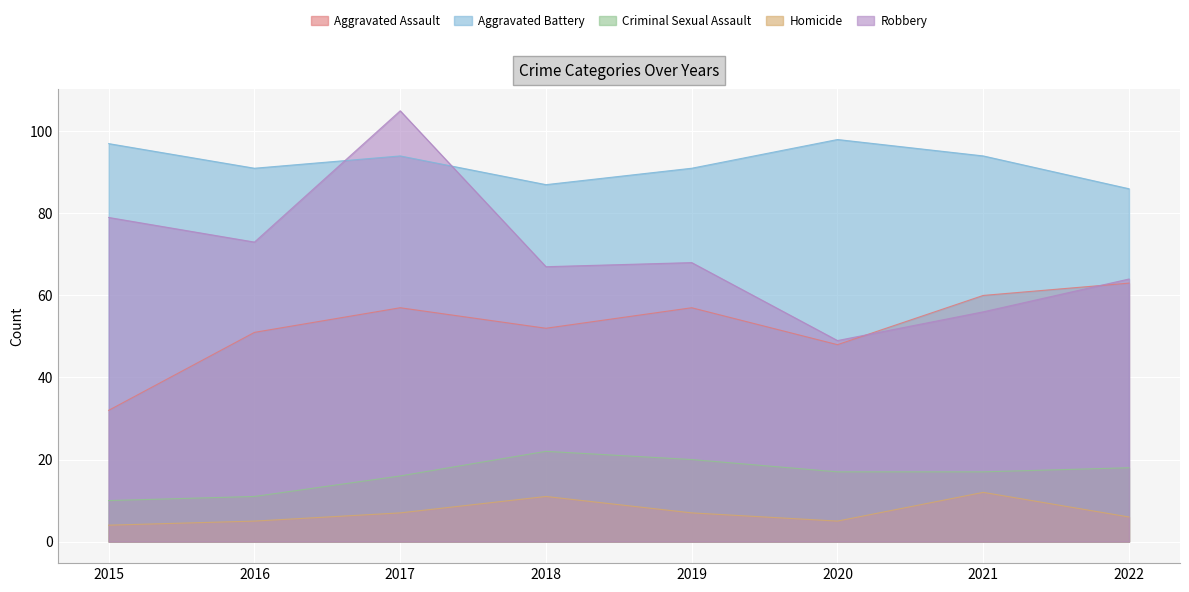

The value of Aggravated Battery at 2019 is 91. True or false?

True